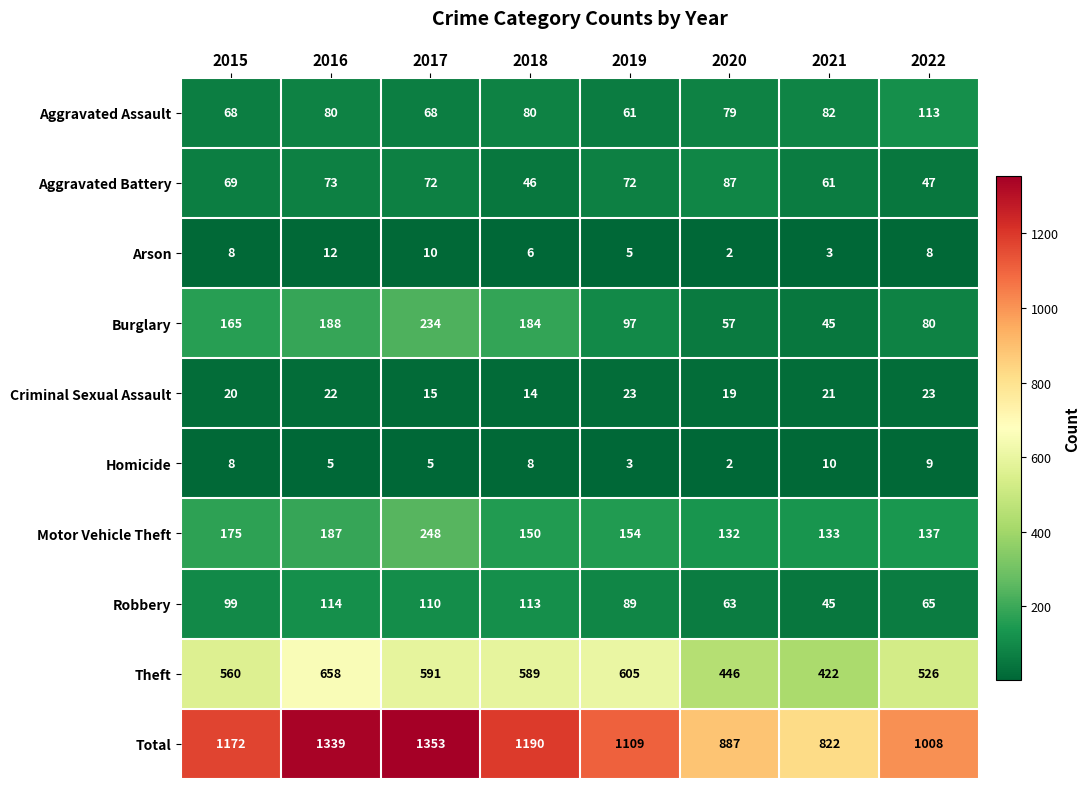

What is the total value across all series at 2018?

2380